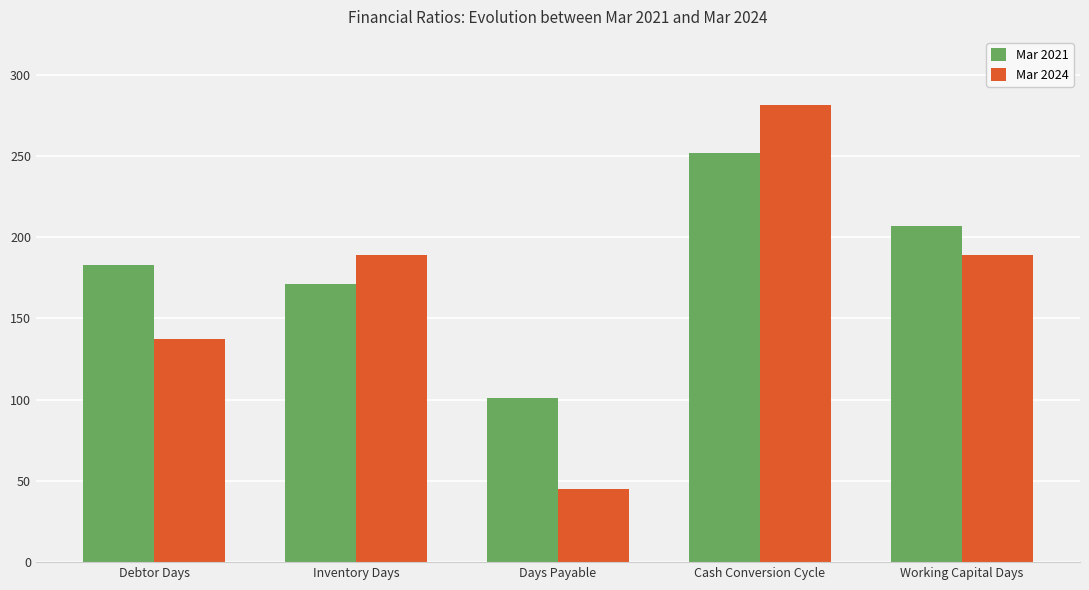

At which category is the sum across all series the highest?

Cash Conversion Cycle